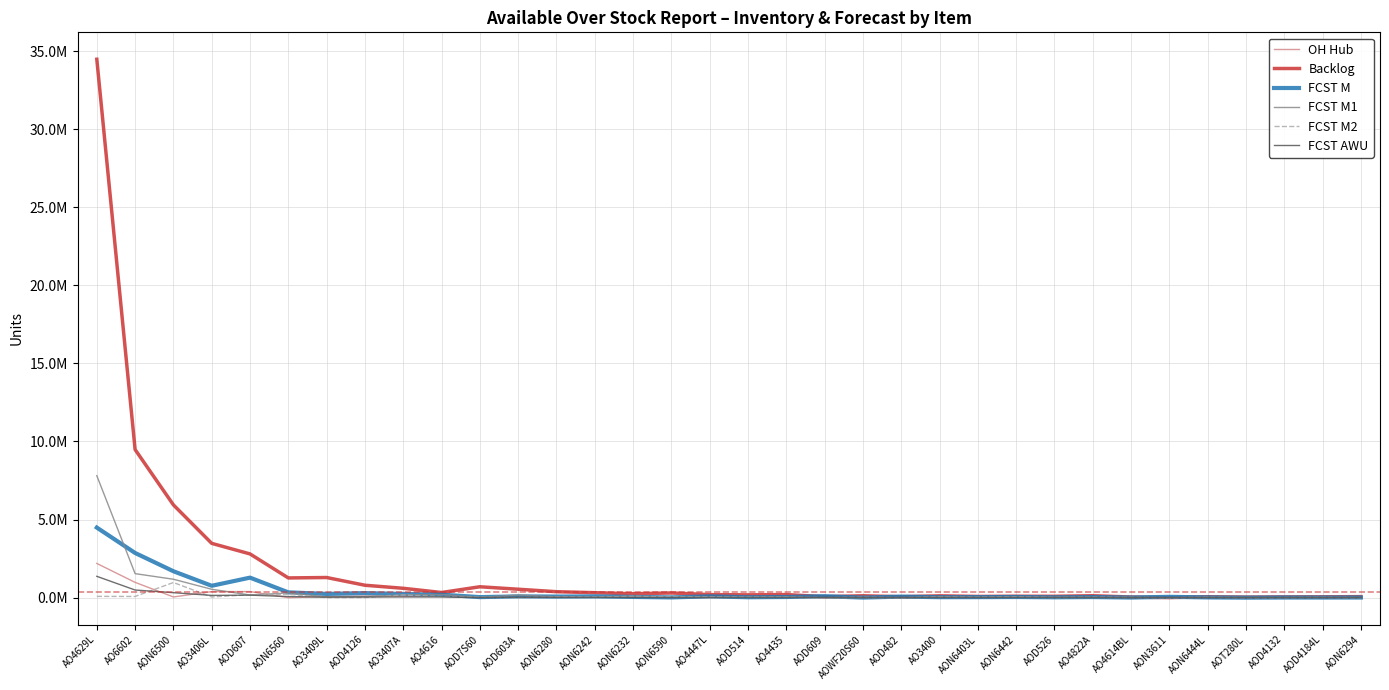

Which series has the widest spread of values?

Backlog